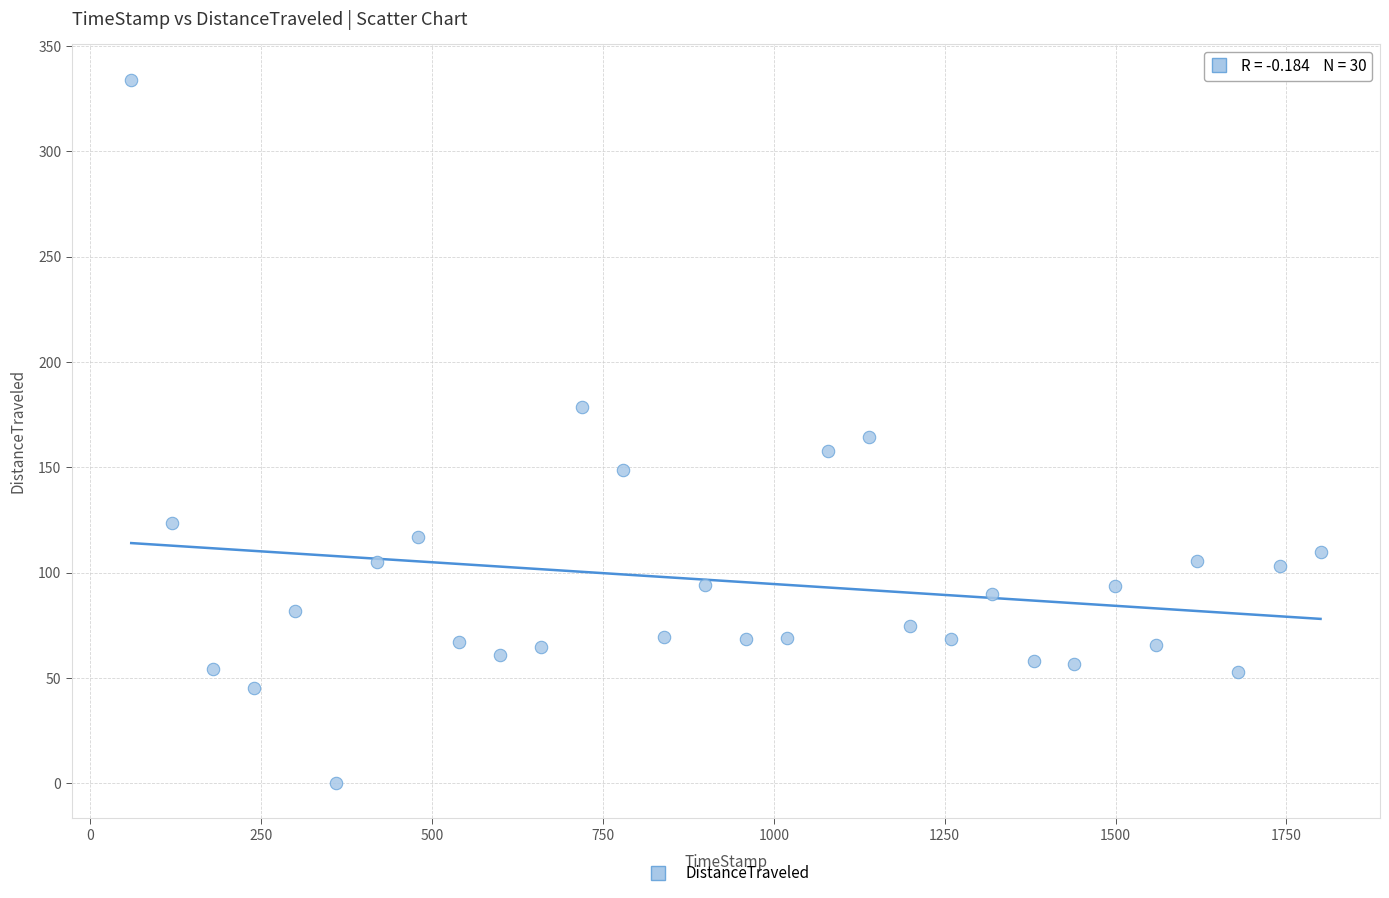

What is the range of X values (max minus min)?

1739.9